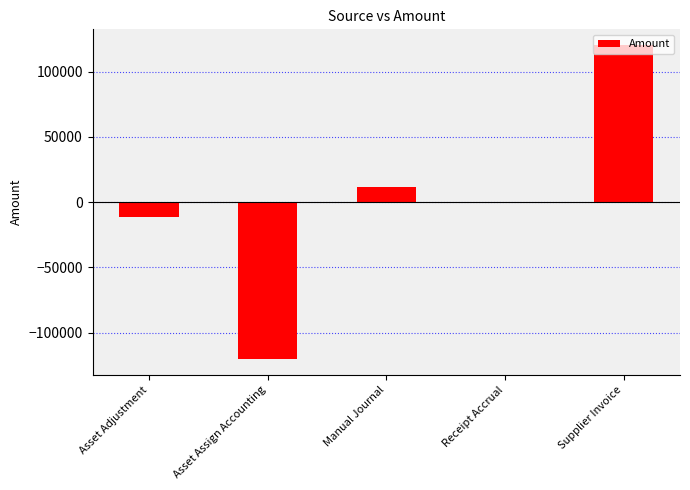

Which has a higher value, Supplier Invoice or Receipt Accrual?

Supplier Invoice